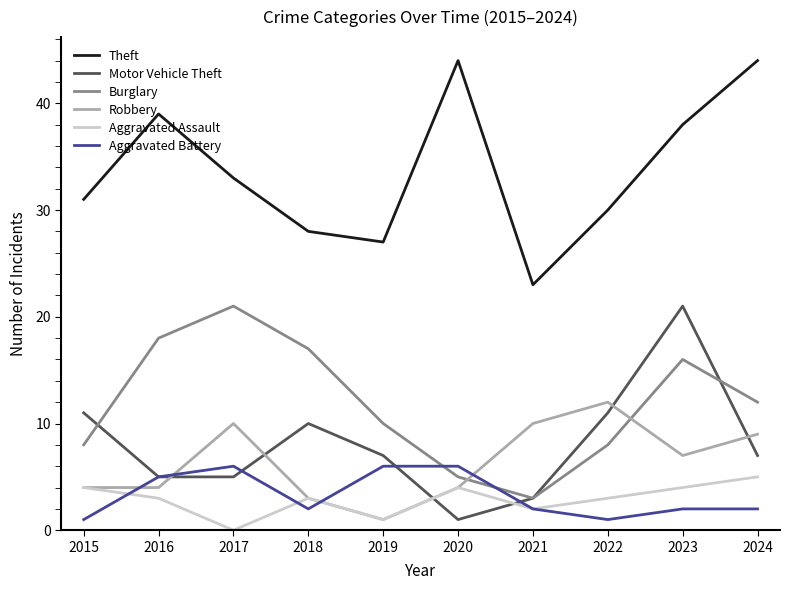

What are all the series names shown in the legend?

Theft, Motor Vehicle Theft, Burglary, Robbery, Aggravated Assault, Aggravated Battery